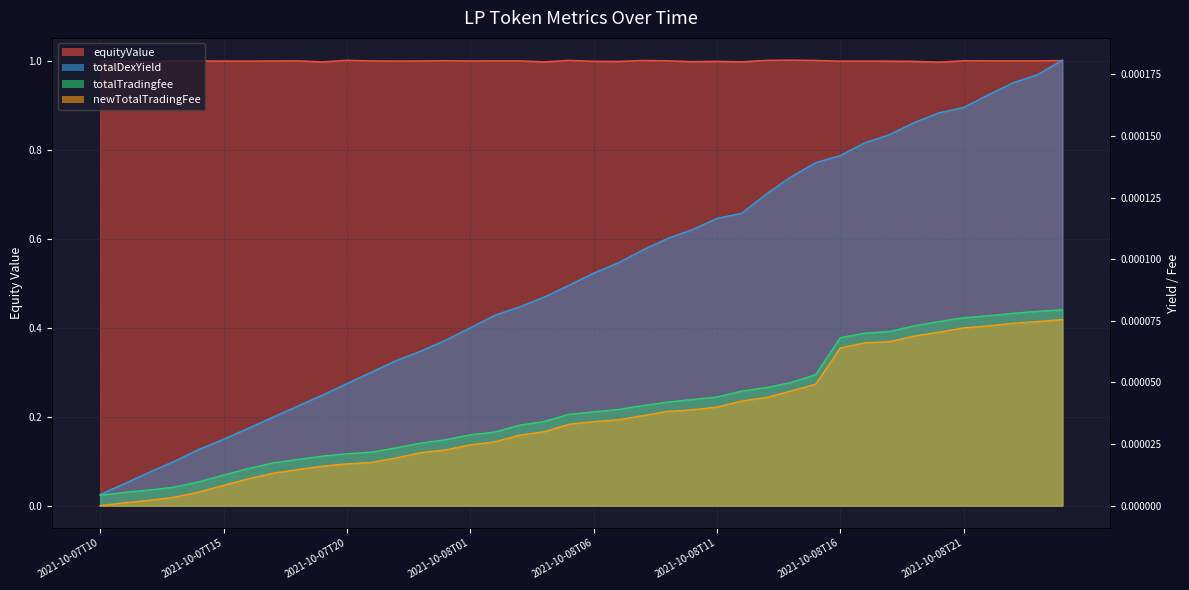

What is the difference between the highest and lowest values at 2021-10-08T17?

1.0